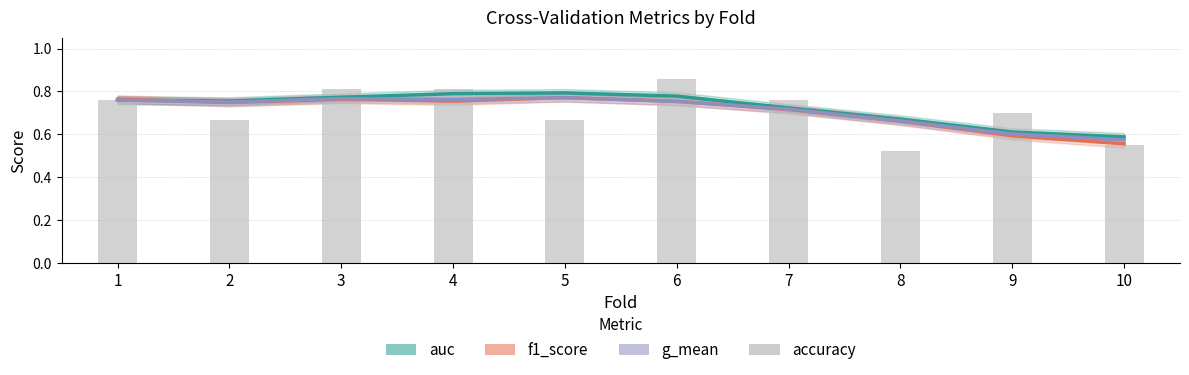

What is the difference between the second highest and minimum values in the g_mean series?

0.2